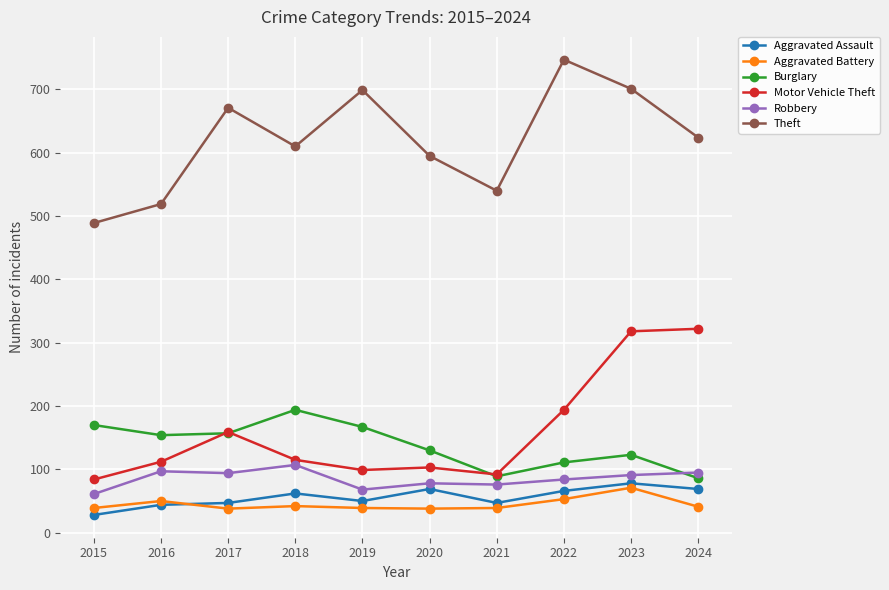

What is the difference between the maximum and minimum values in the Aggravated Battery series?

33